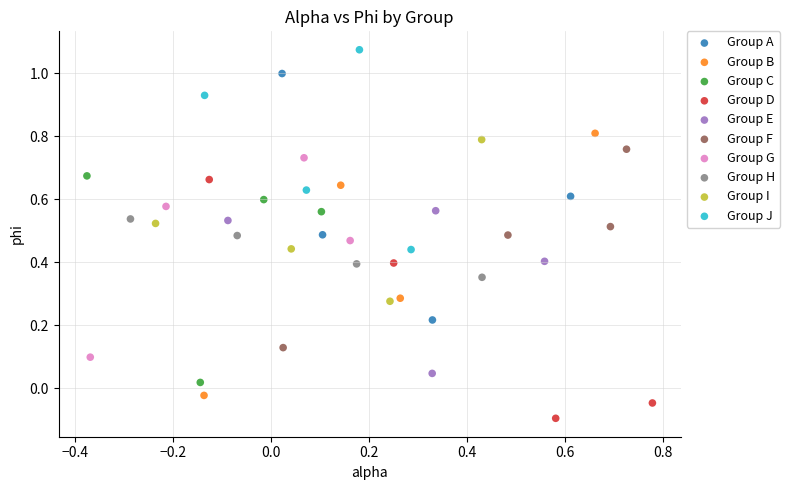

Which series has the largest Y range (max minus min)?

Group B